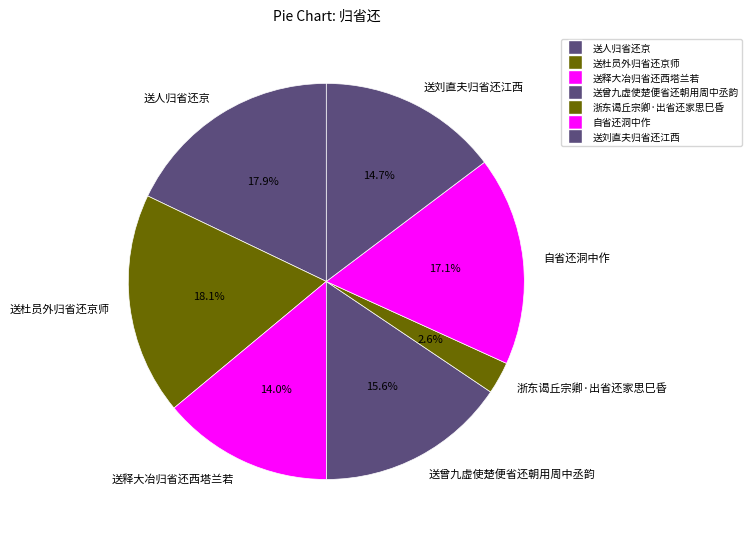

Approximately how many times larger is the value at 送杜员外归省还京师 compared to 自省还洞中作?

1.1